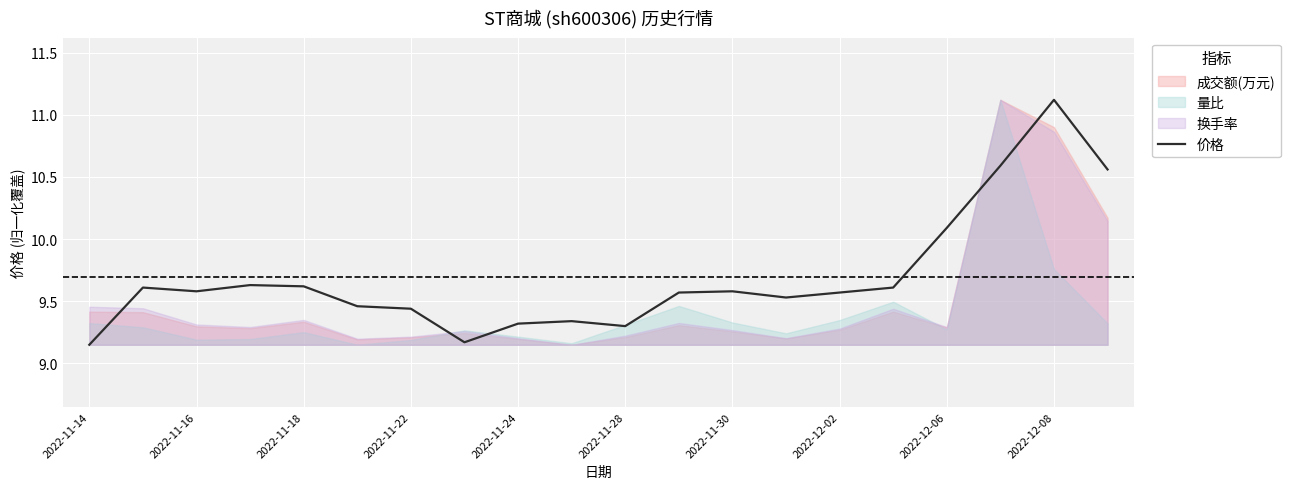

Which category has the highest value in the 价格 series?

2022-12-08